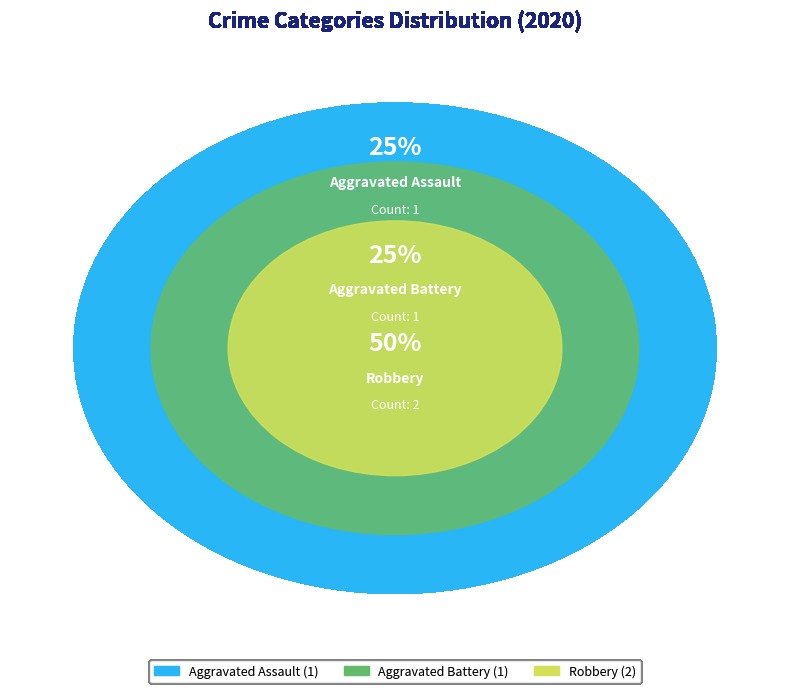

What percentage is the Robbery slice, to the nearest percent?

50%